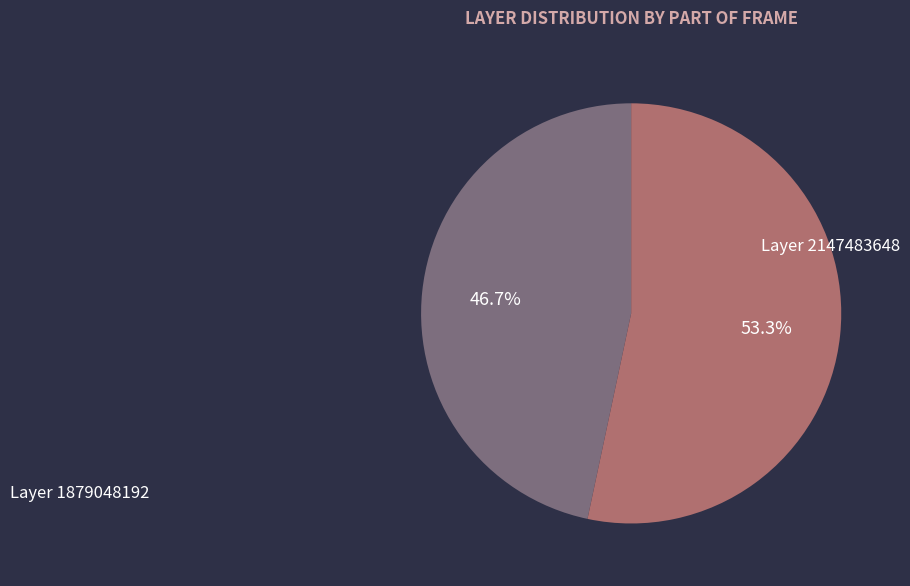

Which has a higher value, Layer 2147483648 or Layer 1879048192?

Layer 2147483648